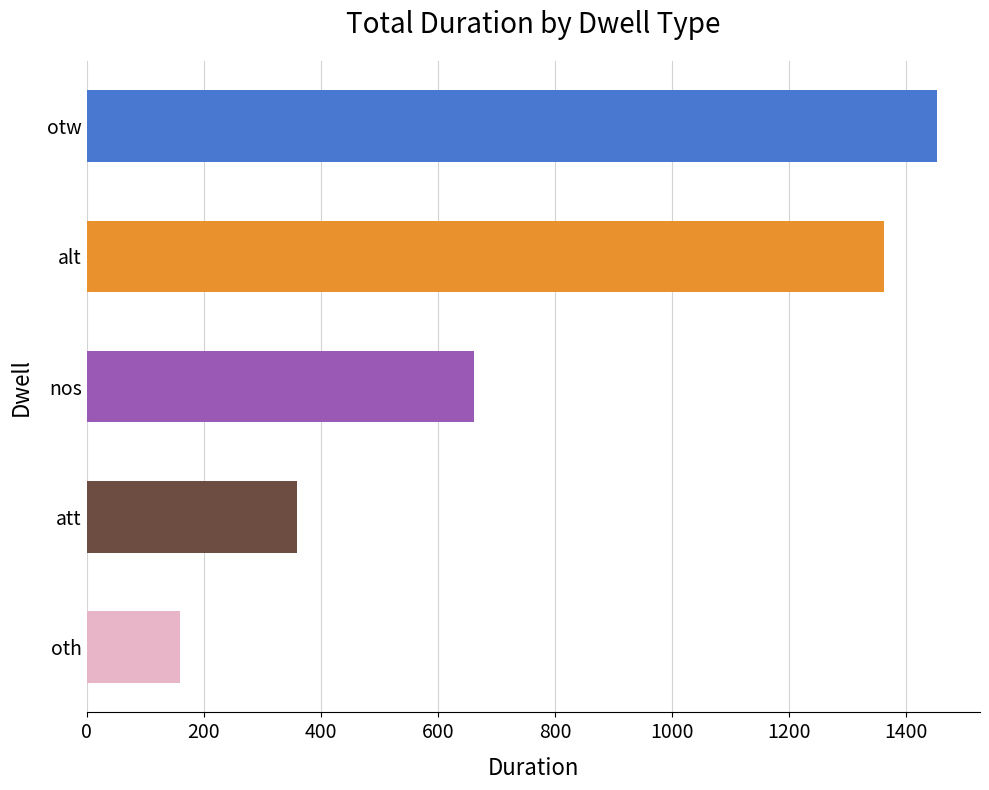

How many distinct data groups are displayed?

1